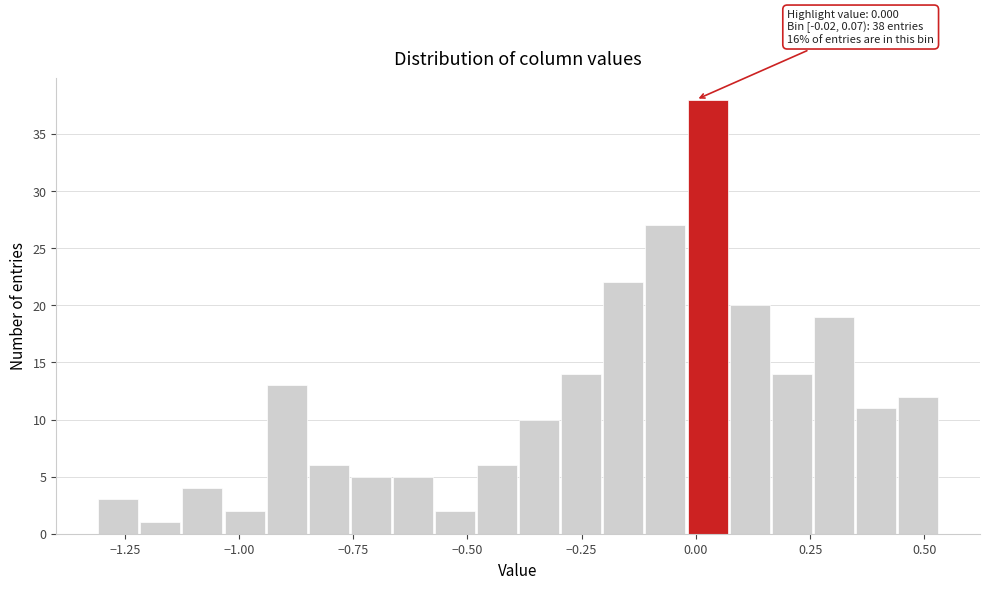

Around what value on the x-axis is the tallest bar? Give the approximate position of its centre, as read against the axis.

0.05